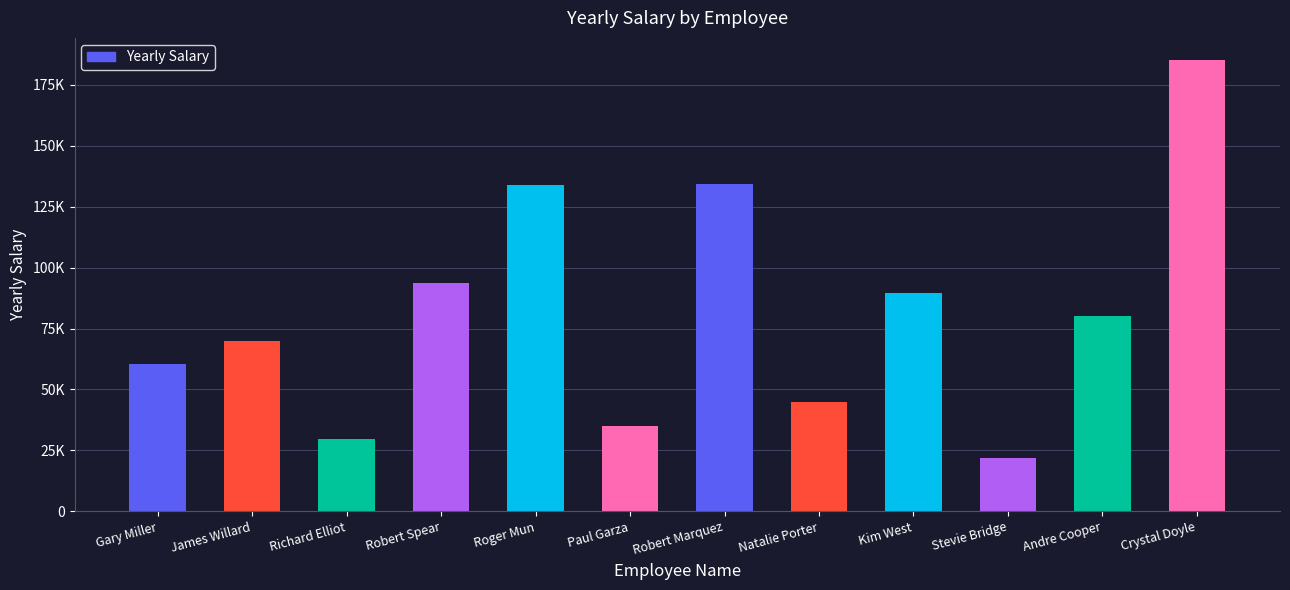

Rank the categories by value from highest to lowest.

Crystal Doyle, Robert Marquez, Roger Mun, Robert Spear, Kim West, Andre Cooper, James Willard, Gary Miller, Natalie Porter, Paul Garza, Richard Elliot, Stevie Bridge